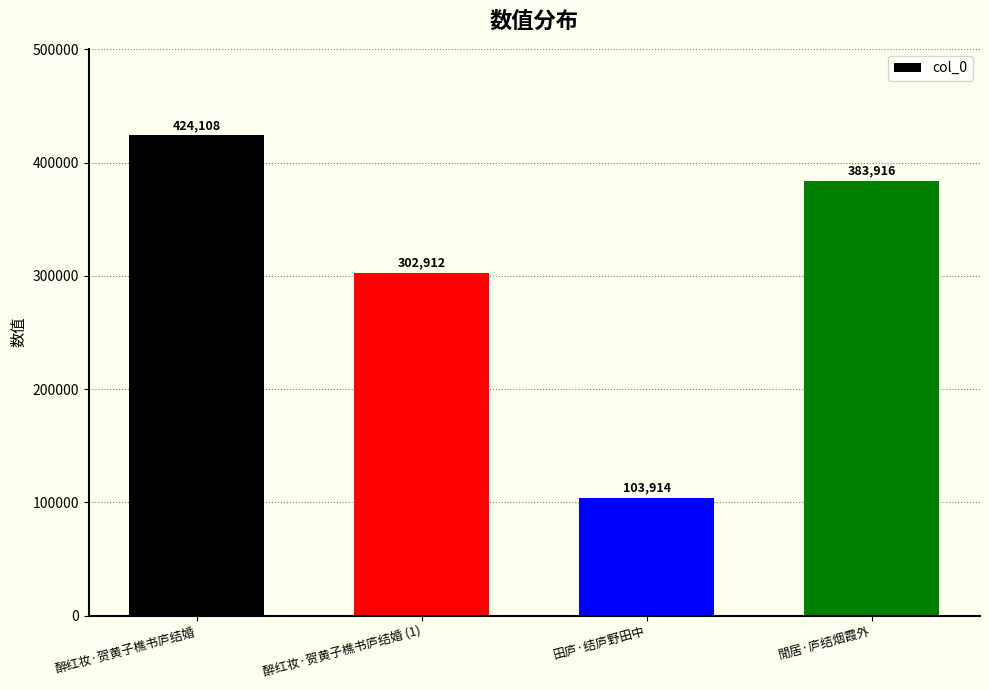

What is the sum of all values?

1214850